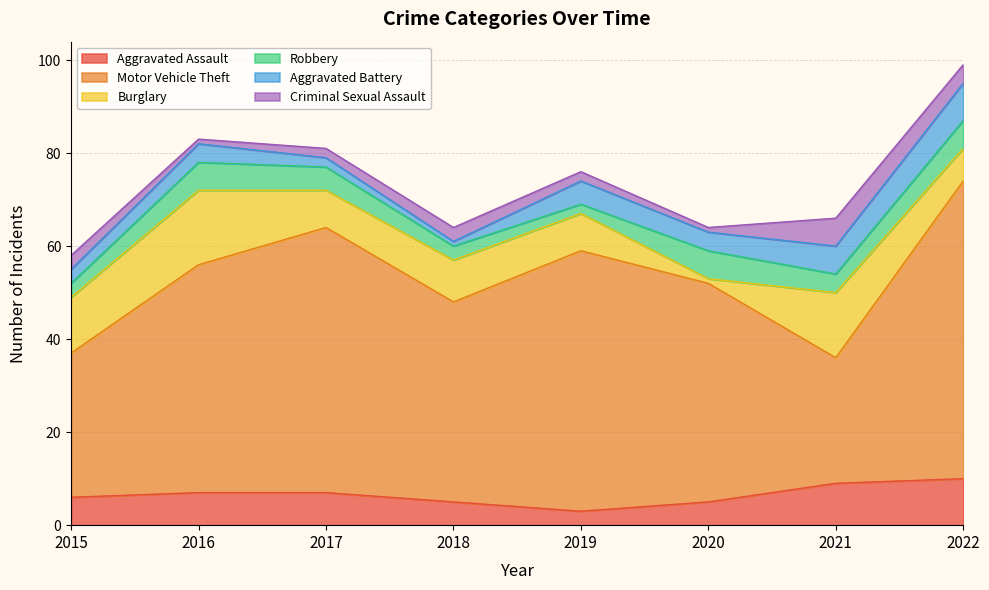

What is the maximum value for Burglary?

16